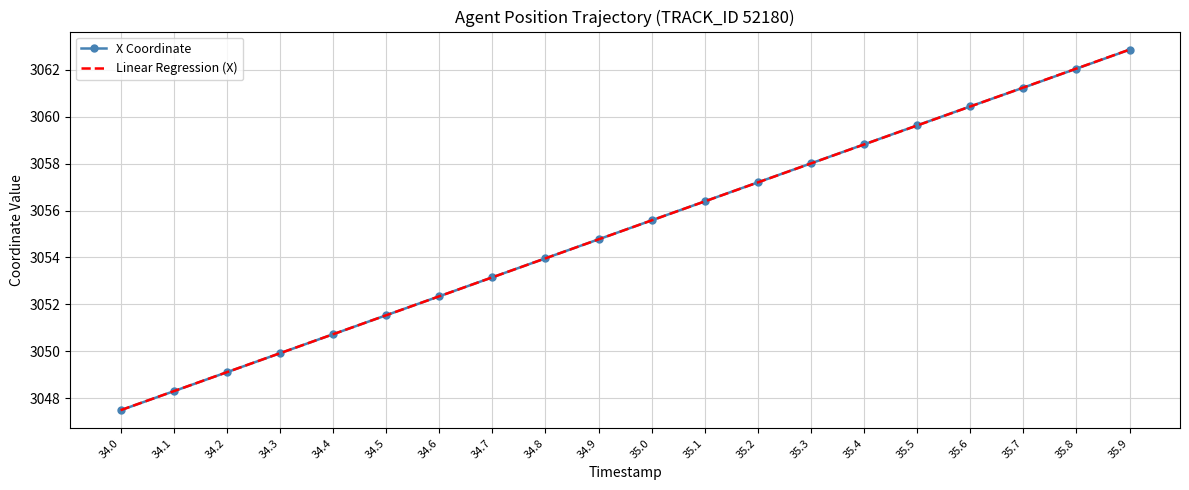

Reading left to right, transcribe all the data shown in this chart.

X Coordinate: 34.0=3047.5	34.1=3048.3	34.2=3049.1	34.3=3049.9	34.4=3050.7	34.5=3051.5	34.6=3052.3	34.7=3053.2	34.8=3054.0	34.9=3054.8	35.0=3055.6	35.1=3056.4	35.2=3057.2	35.3=3058.0	35.4=3058.8	35.5=3059.6	35.6=3060.4	35.7=3061.2	35.8=3062.1	35.9=3062.9
Linear Regression (X): 34.0=3047.5	34.1=3048.3	34.2=3049.1	34.3=3049.9	34.4=3050.7	34.5=3051.5	34.6=3052.3	34.7=3053.1	34.8=3054.0	34.9=3054.8	35.0=3055.6	35.1=3056.4	35.2=3057.2	35.3=3058.0	35.4=3058.8	35.5=3059.6	35.6=3060.4	35.7=3061.2	35.8=3062.1	35.9=3062.9